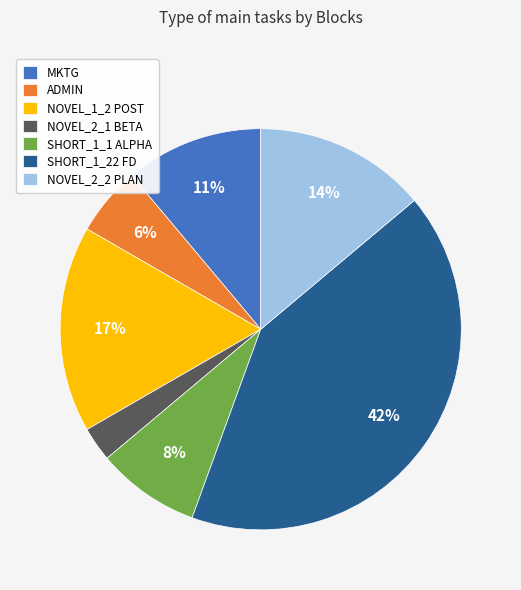

Which slice is the largest?

SHORT_1_22 FD